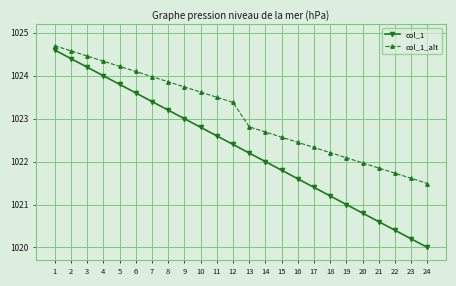

At which label is col_1 closest to 1022?

14